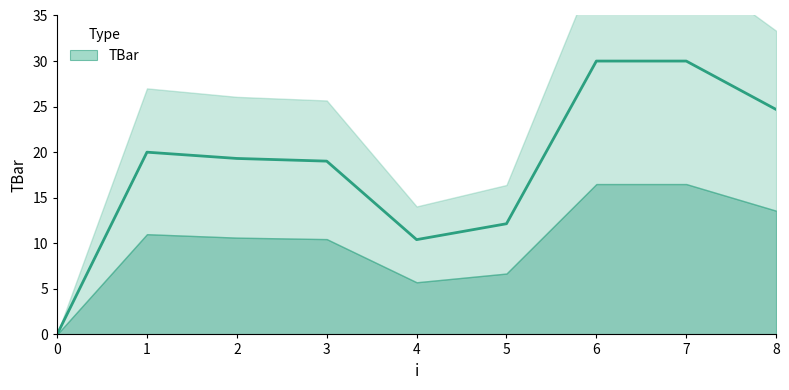

Rank the categories by value from highest to lowest.

6, 7, 8, 1, 2, 3, 5, 4, 0